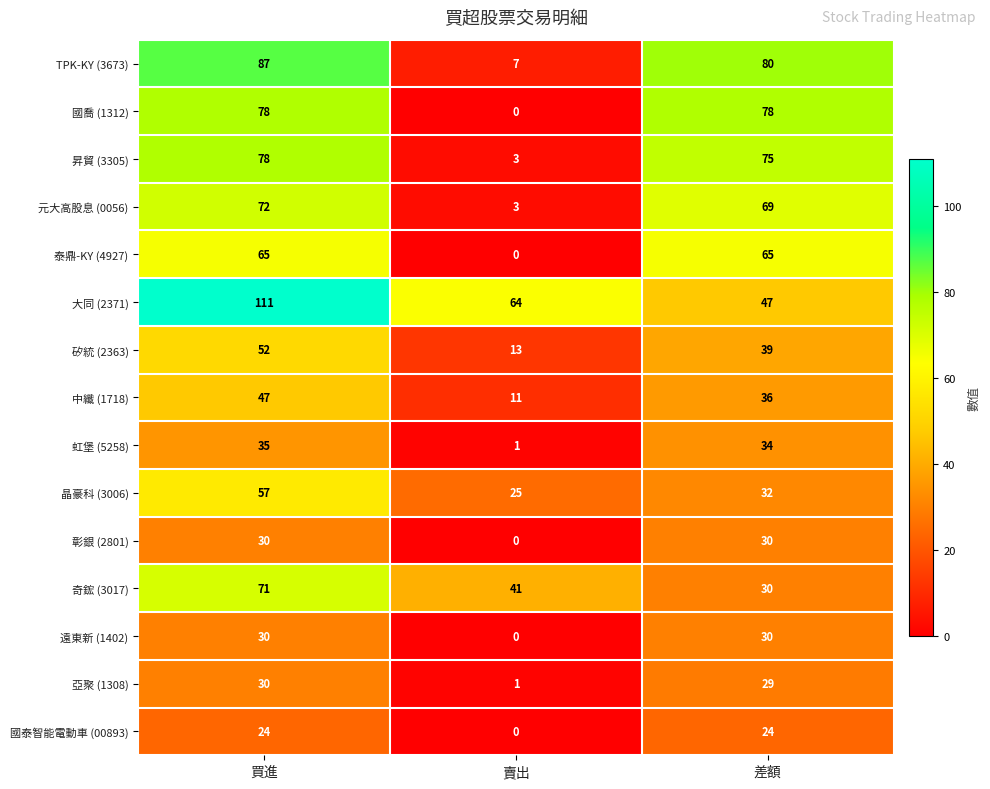

Between 買進 and 差額, which series saw the biggest shift?

大同 (2371)